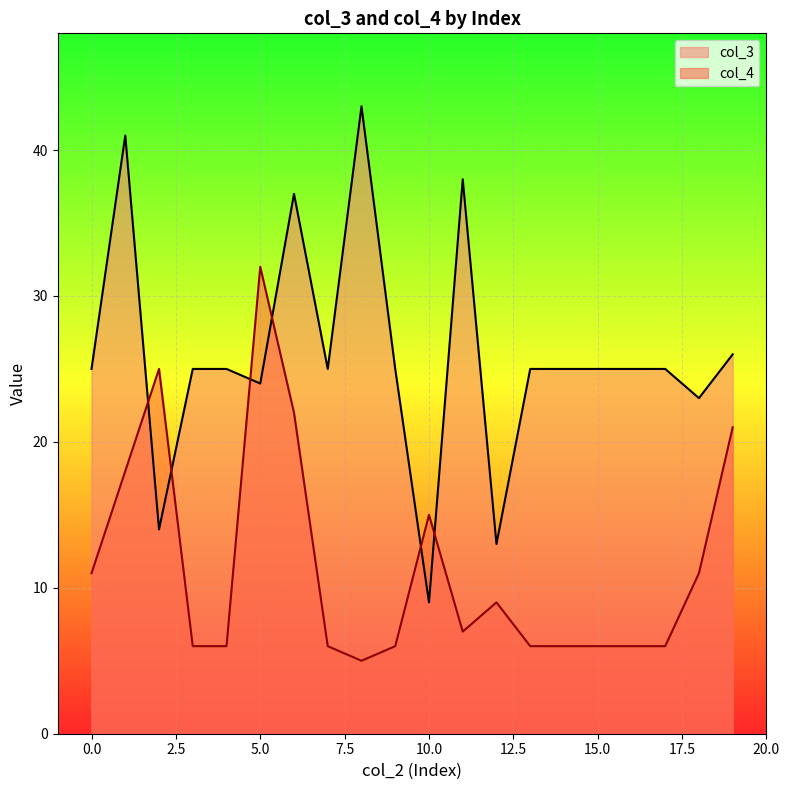

Reading left to right, what are all the values shown in this chart?

col_3: 25	41	14	25	25	24	37	25	43	25	9	38	13	25	25	25	25	25	23	26
col_4: 11	18	25	6	6	32	22	6	5	6	15	7	9	6	6	6	6	6	11	21